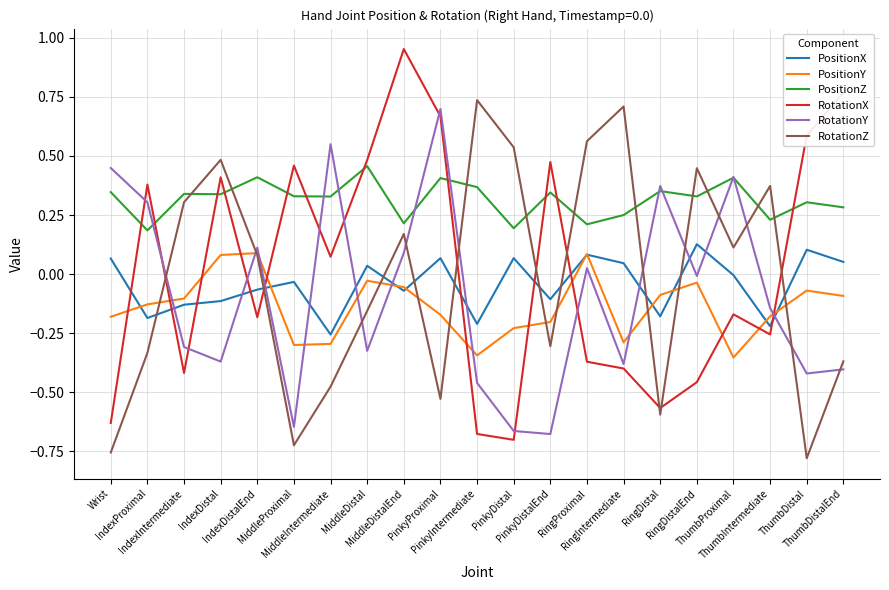

Which series has the widest spread of values?

RotationX